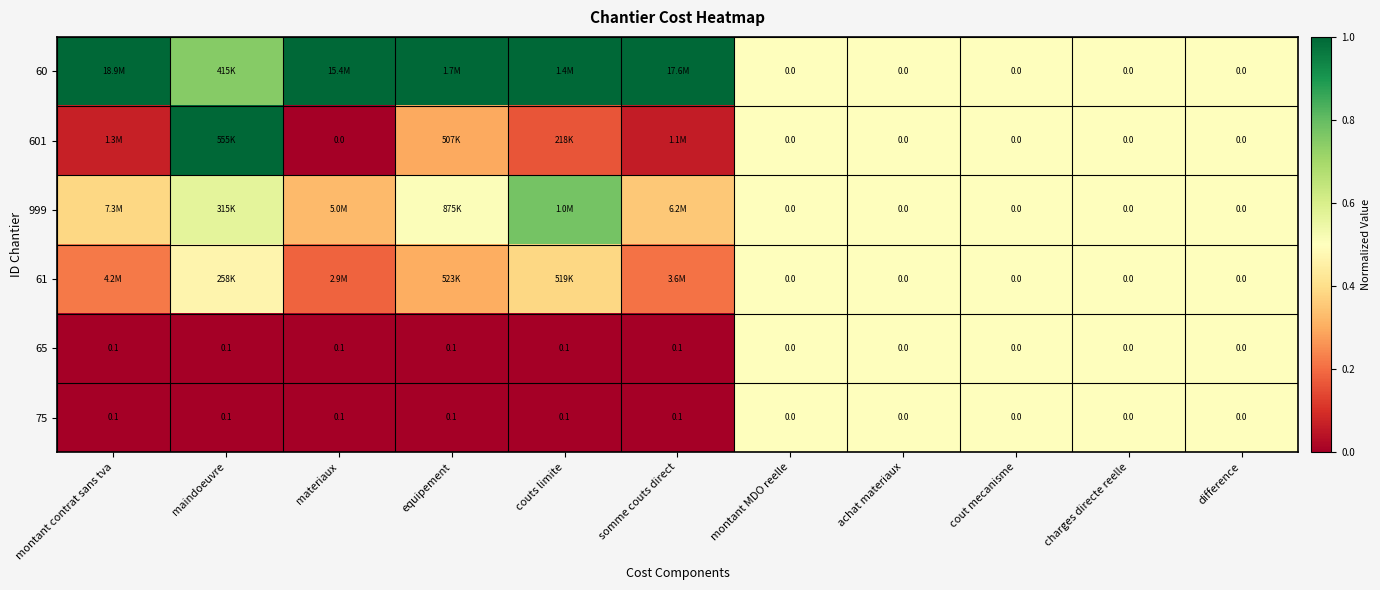

Which has a higher value, maindoeuvre or achat materiaux?

maindoeuvre